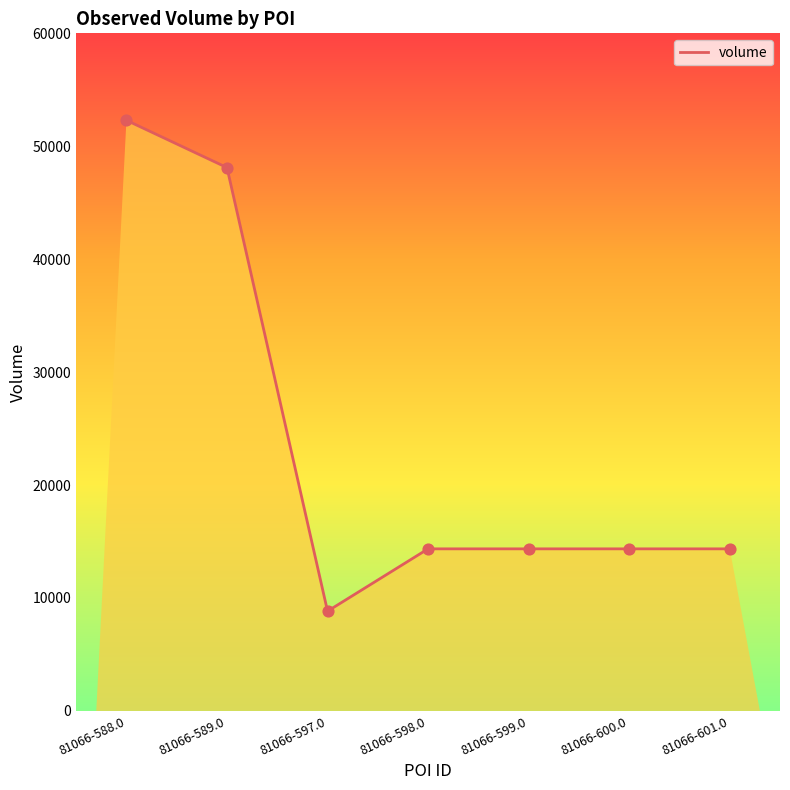

Which has a higher value, 81066-601.0 or 81066-589.0?

81066-589.0